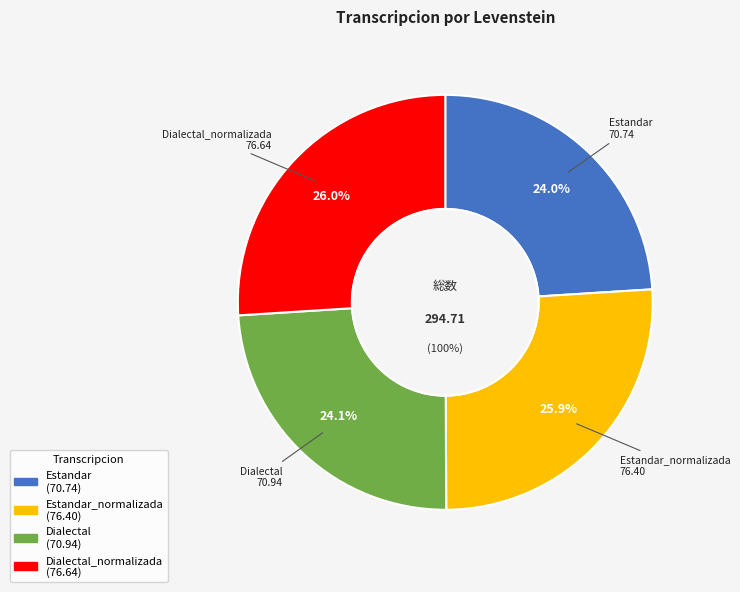

To the nearest percent, what is the difference between the Dialectal and Dialectal_normalizada slice percentages?

2%